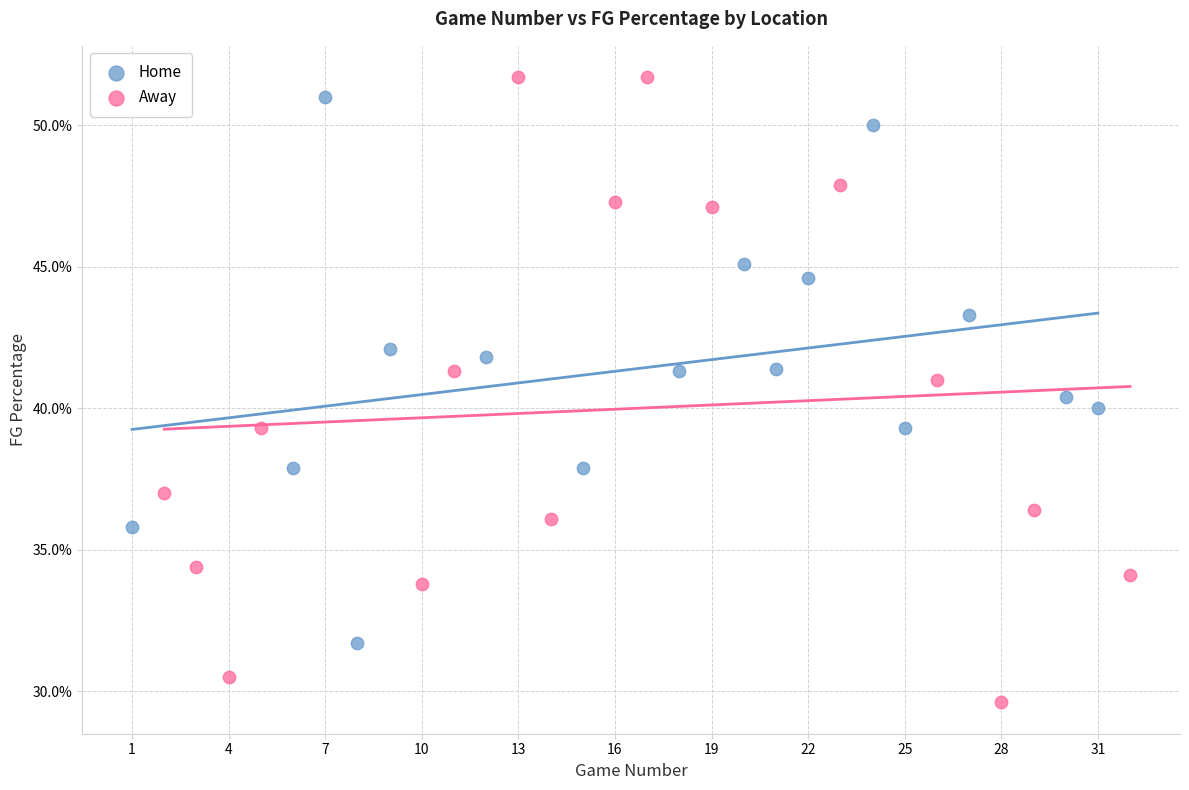

Which series reaches the minimum Y coordinate?

Away